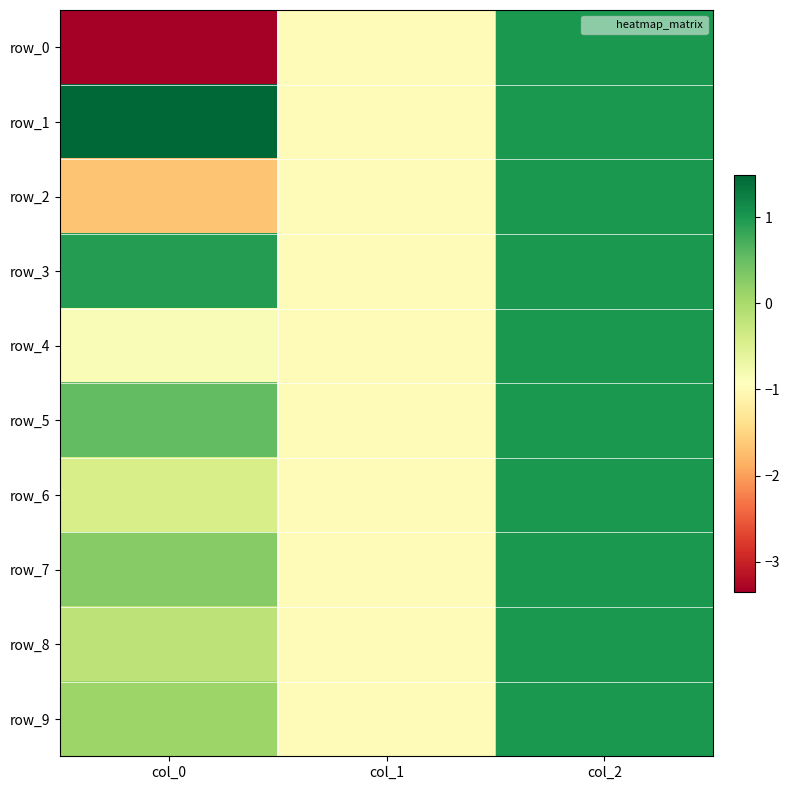

At which category does the chart reach its peak across all series?

col_0